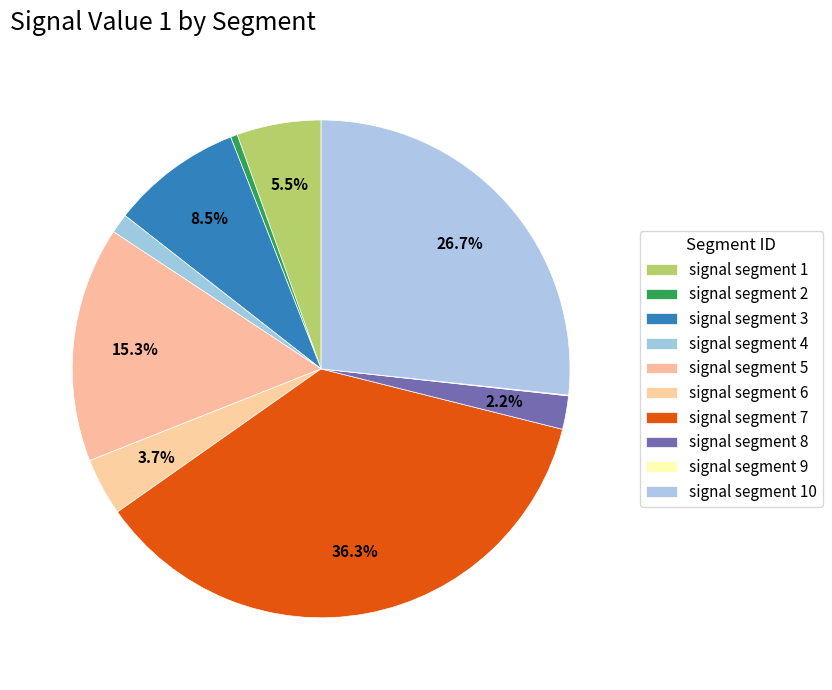

Which slice is the largest?

signal segment 7